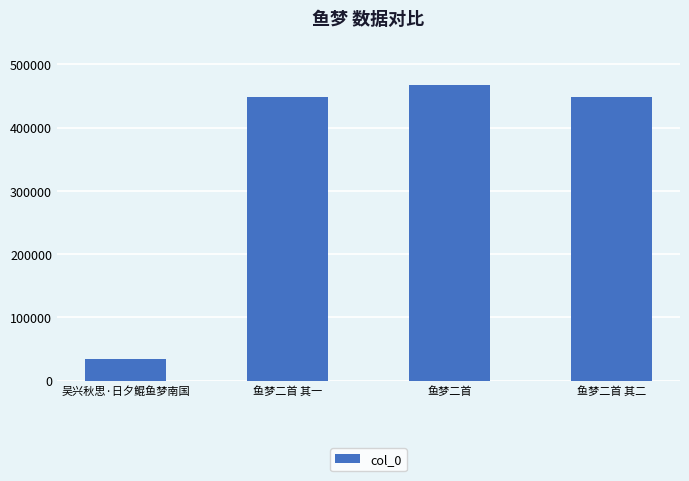

The chart shows a value of 658471 at 鱼梦二首 其二. True or false?

False